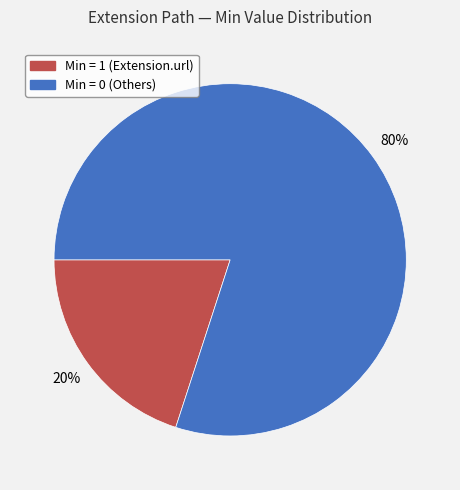

To the nearest percent, what is the difference between the largest and smallest slice percentages?

60%